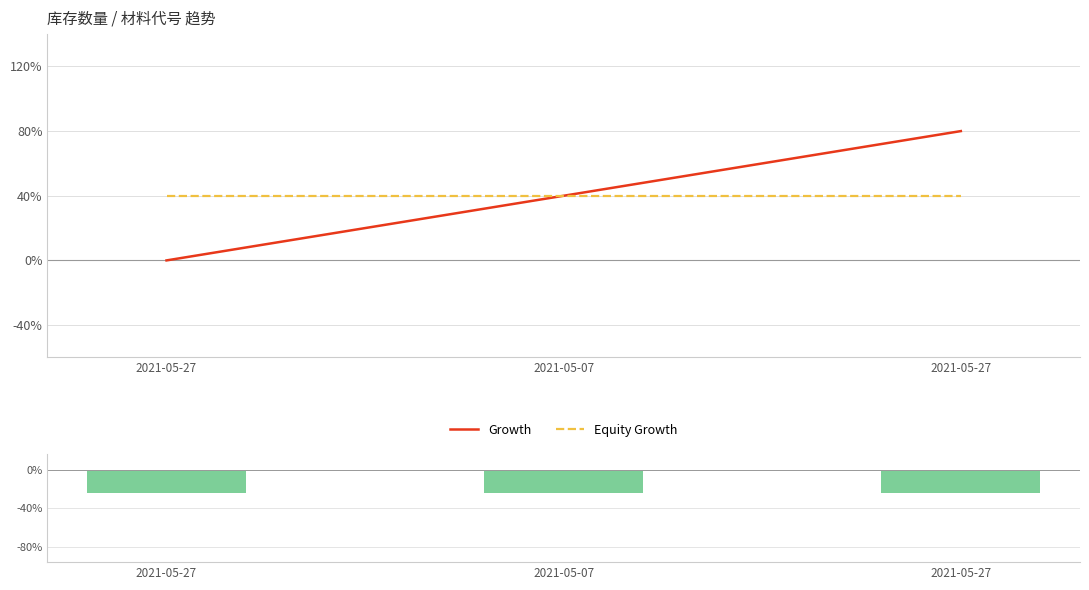

What is the sum of all Growth values?

3.0